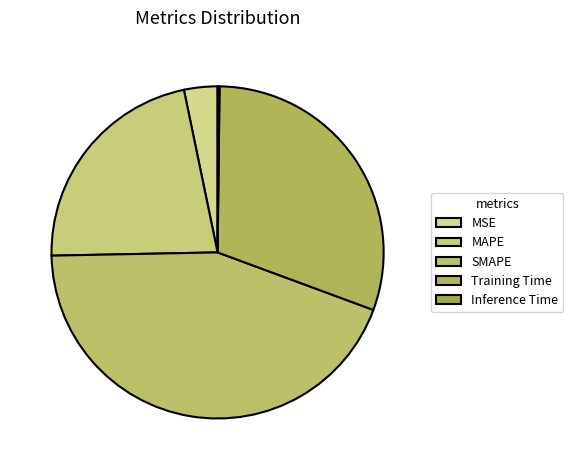

Does SMAPE account for over 50% of the chart?

No